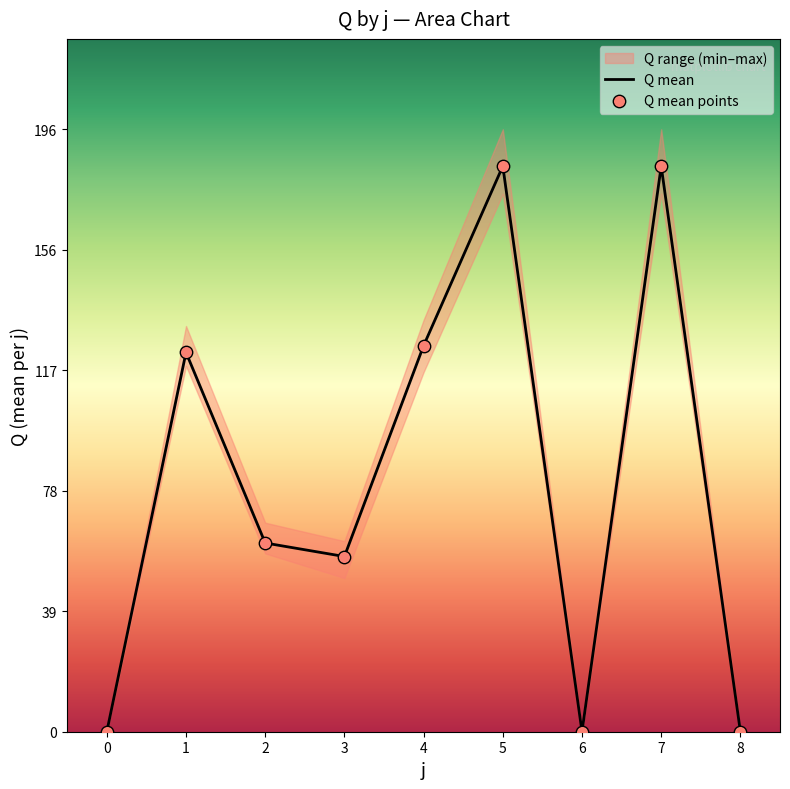

True or false: Q mean has a value of 82.5 at 5.

False